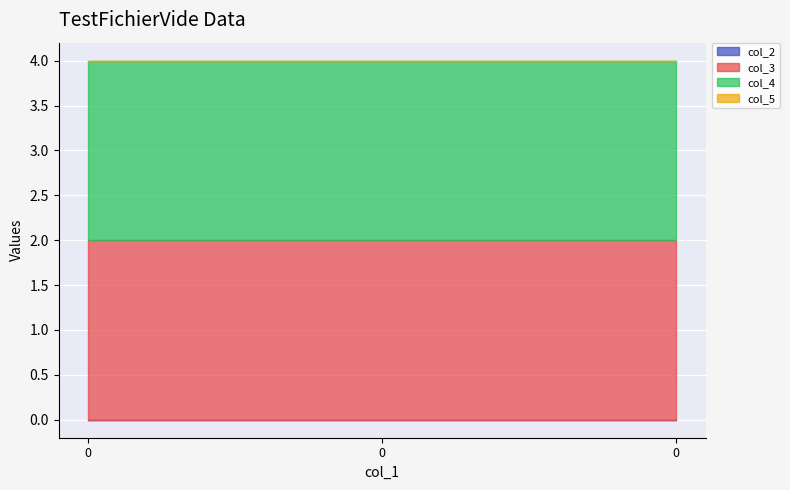

At 0, list the series in order from smallest to largest.

col_2, col_5, col_3, col_4